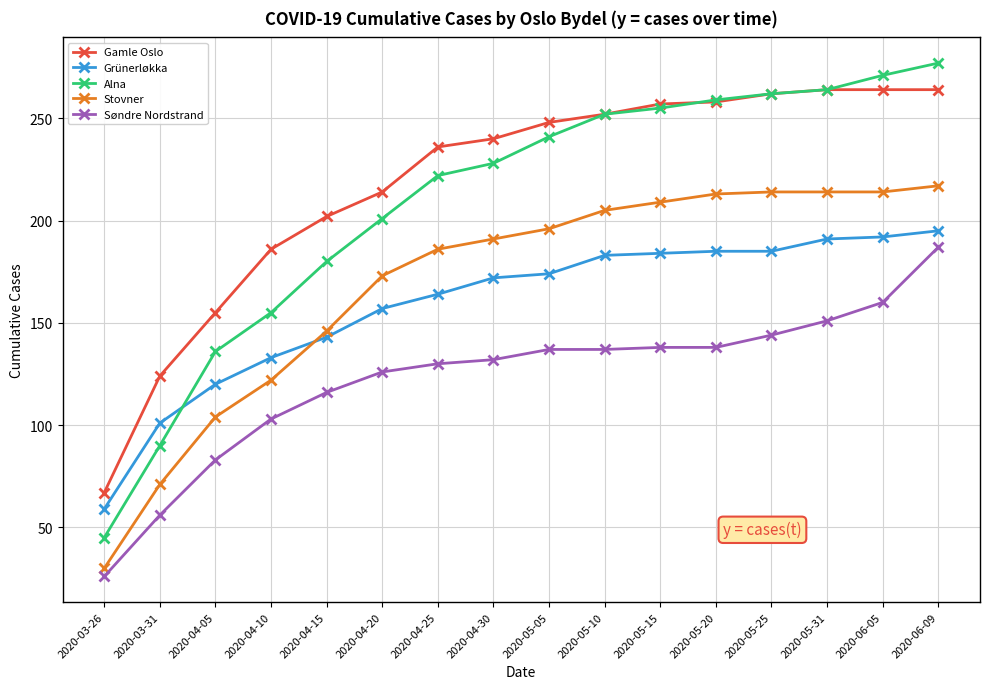

The Alna series shows 271 at 2020-06-05. True or false?

True